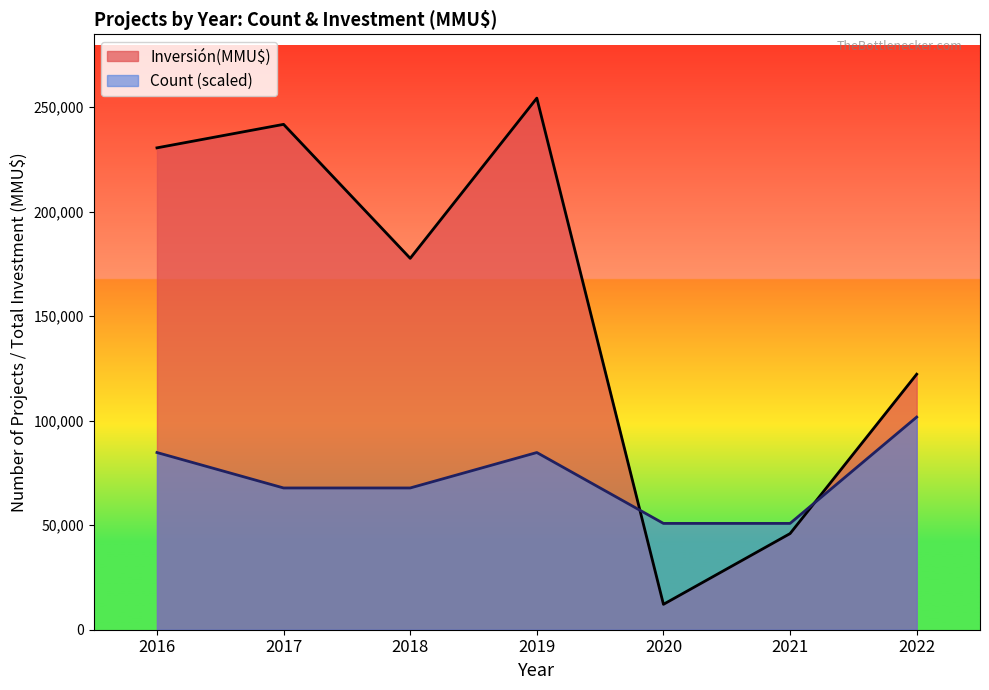

At which category is the sum across all series the highest?

2019